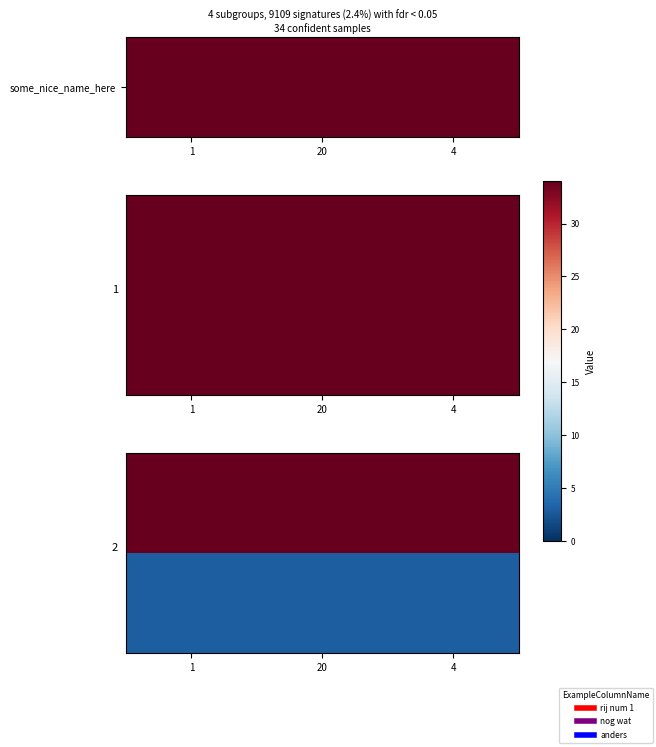

What is the difference between the highest and lowest values at 4?

31